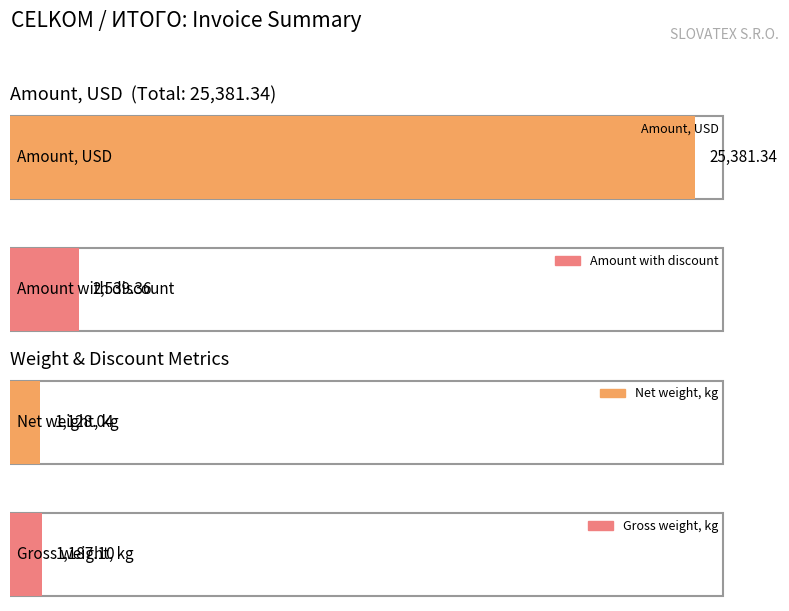

How many series are shown in this chart?

4